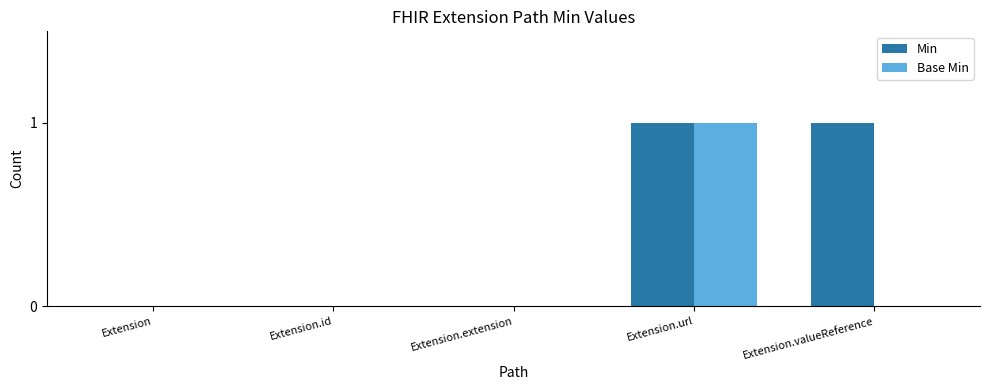

What is the maximum value for Base Min?

1